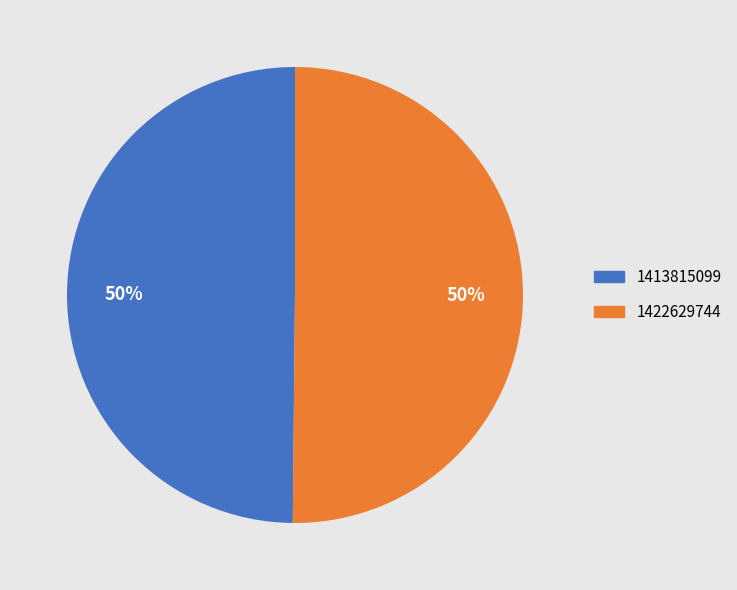

Count the number of slices in the pie.

2